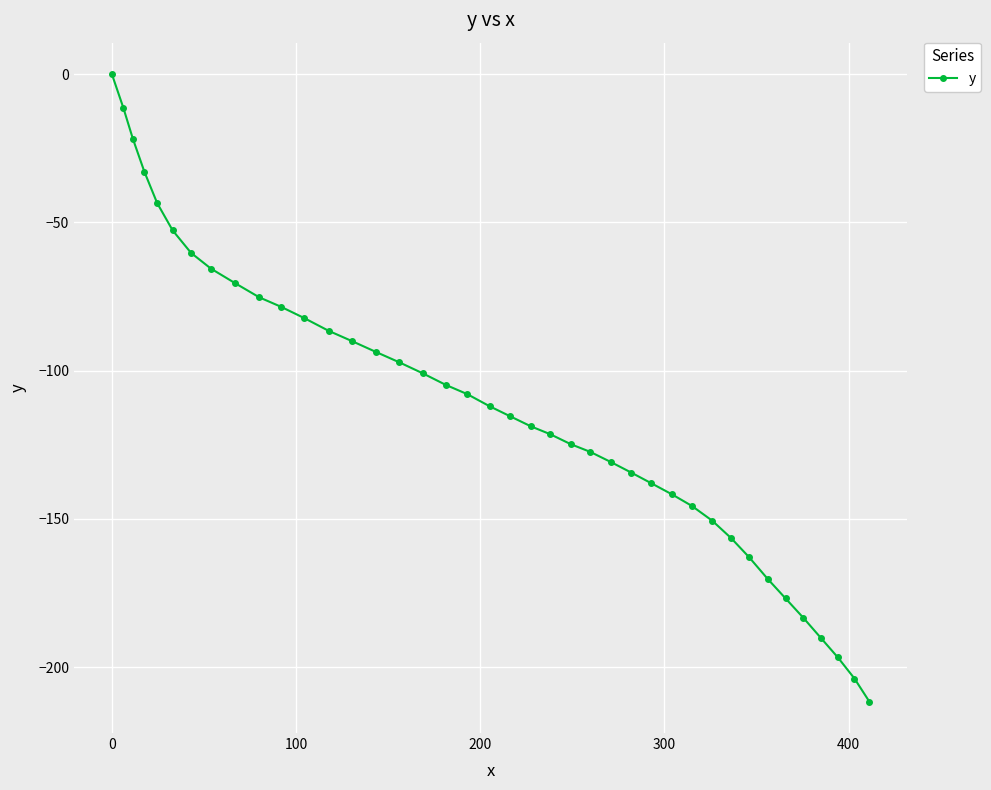

What is the difference between the maximum and second lowest values?

203.8